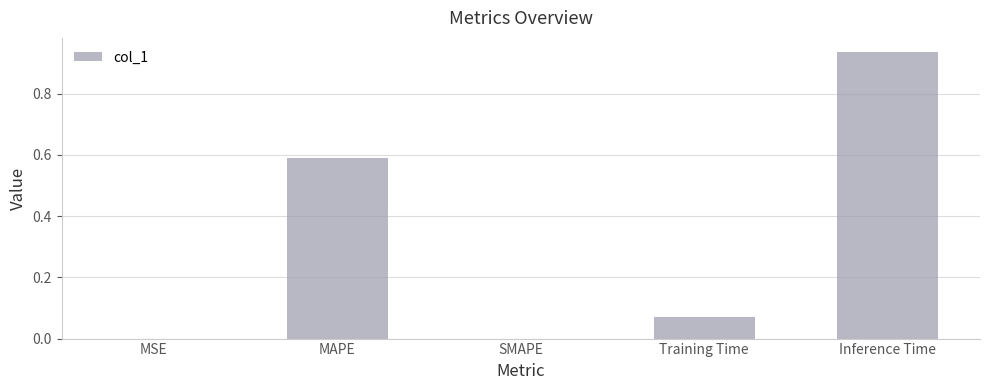

Which category has the highest value across all series?

Inference Time